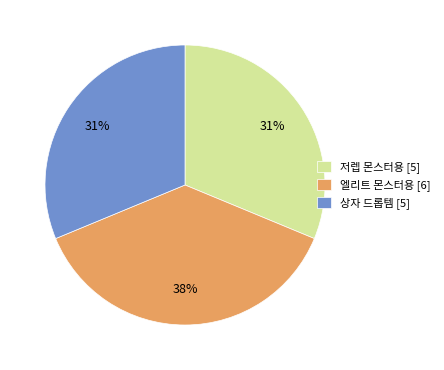

Is the sum of 엘리트 몬스터용 [6] and 저렙 몬스터용 [5] greater than half?

Yes